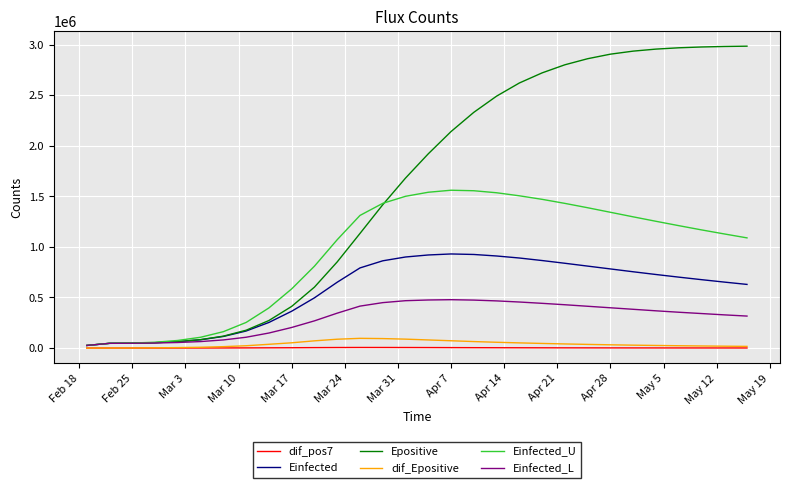

List the series in order of their peak value, highest first.

Epositive, Einfected_U, Einfected, Einfected_L, dif_Epositive, dif_pos7